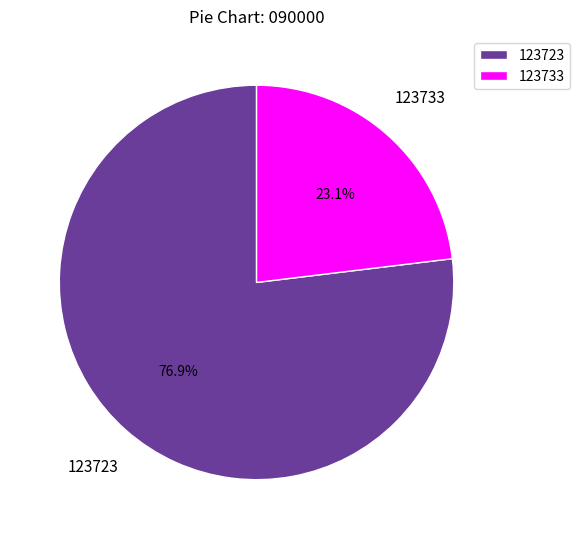

How many slices are in this pie chart?

2